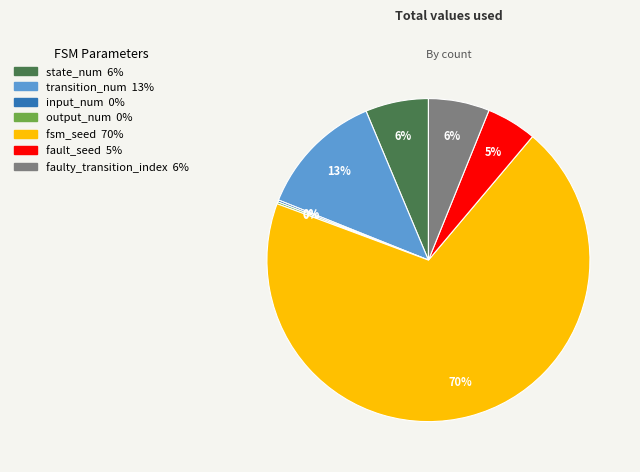

Is fsm_seed the majority of the pie?

Yes